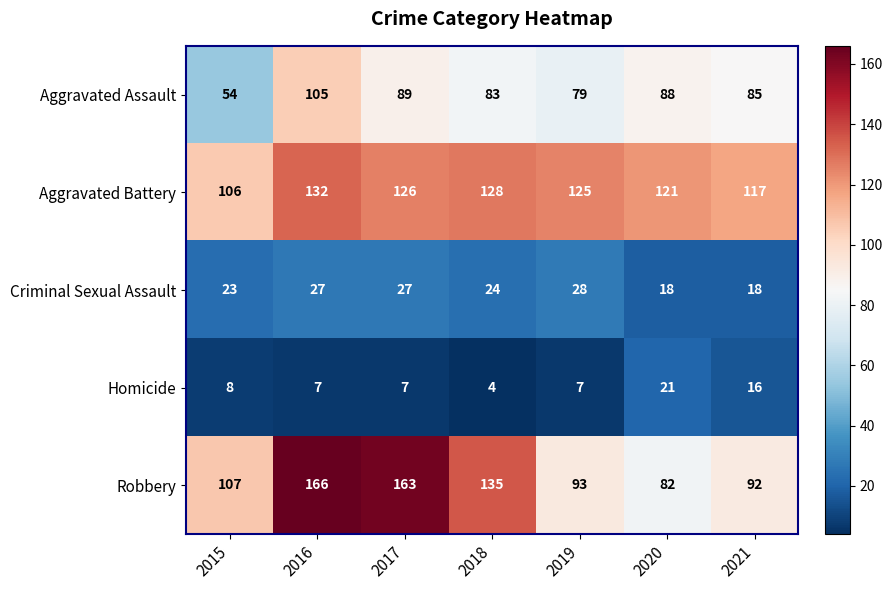

Which label corresponds to the largest value in the chart?

2016